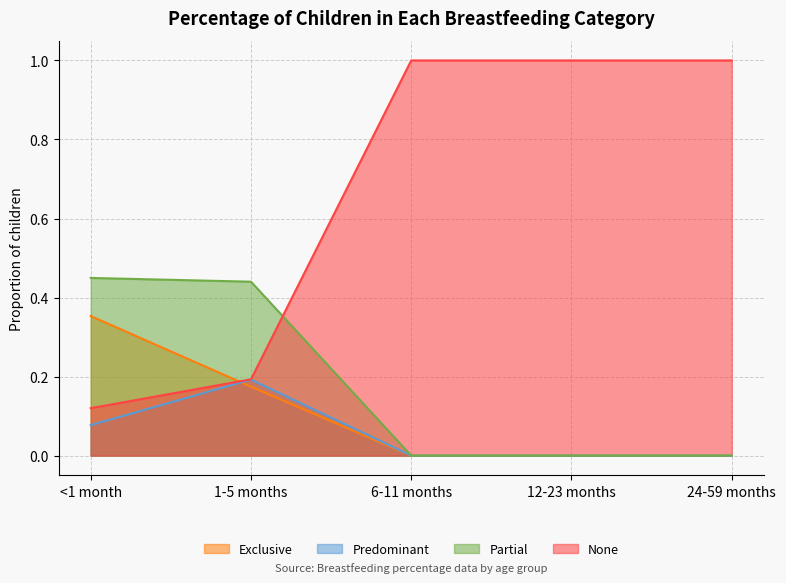

Count the None values in the range 0 to 1.

5